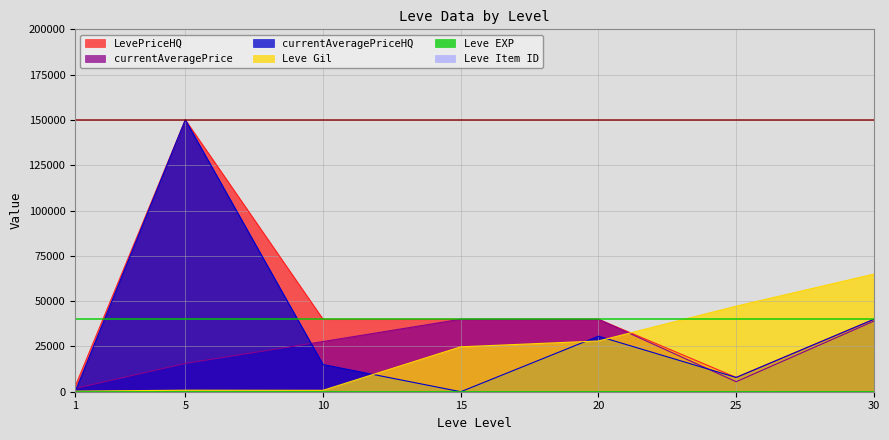

What is the value of the currentAveragePriceHQ point at the 7th from the left?

39965